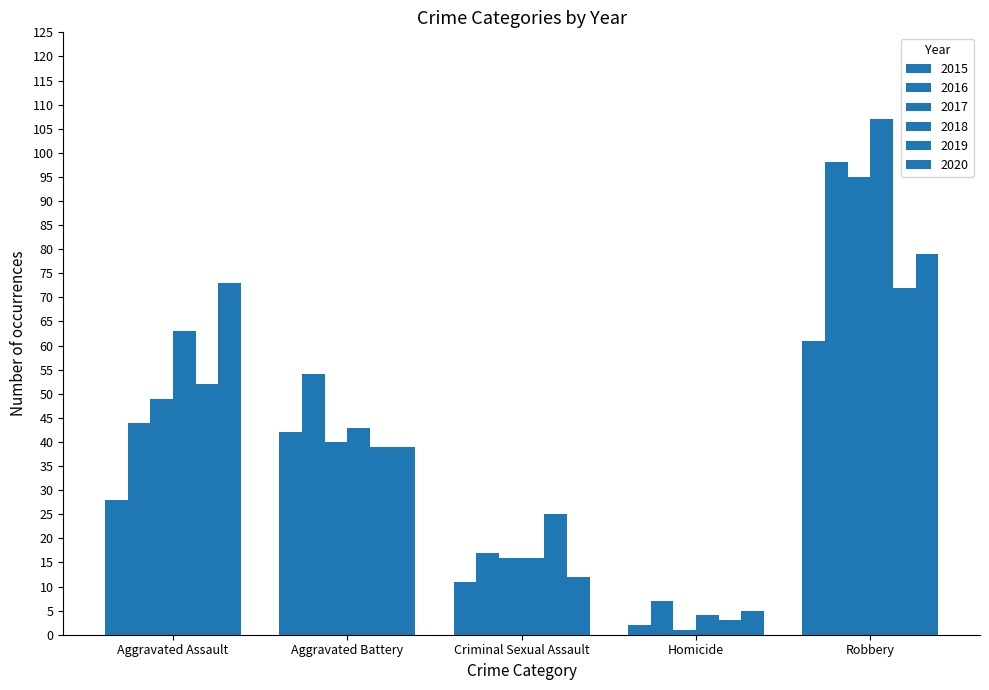

At Robbery, list the series in order from smallest to largest.

2015, 2019, 2020, 2017, 2016, 2018